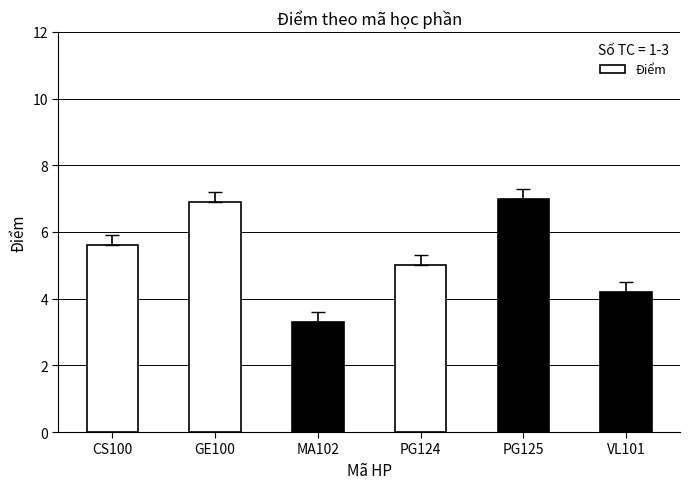

Rank the categories by value from lowest to highest.

MA102, VL101, PG124, CS100, GE100, PG125